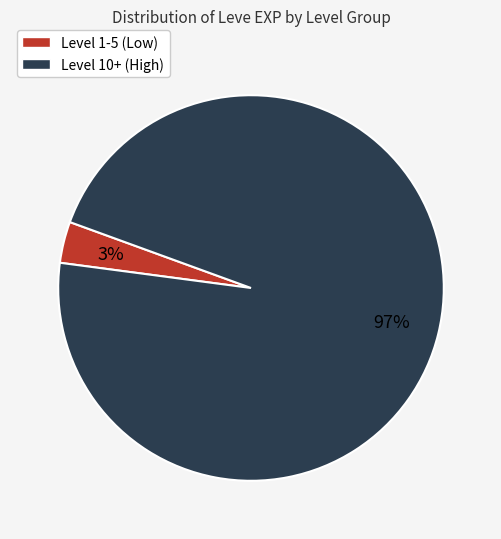

To the nearest percent, what is the average slice percentage?

50%